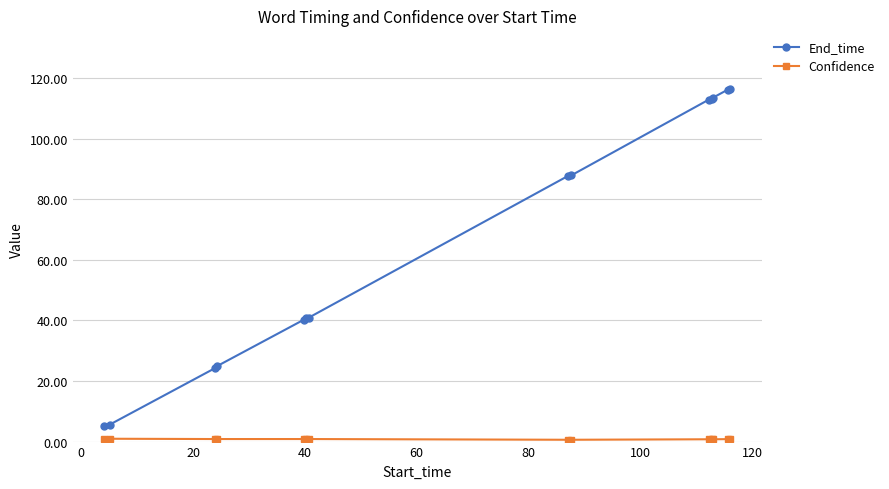

Which series has the largest range (max minus min)?

End_time